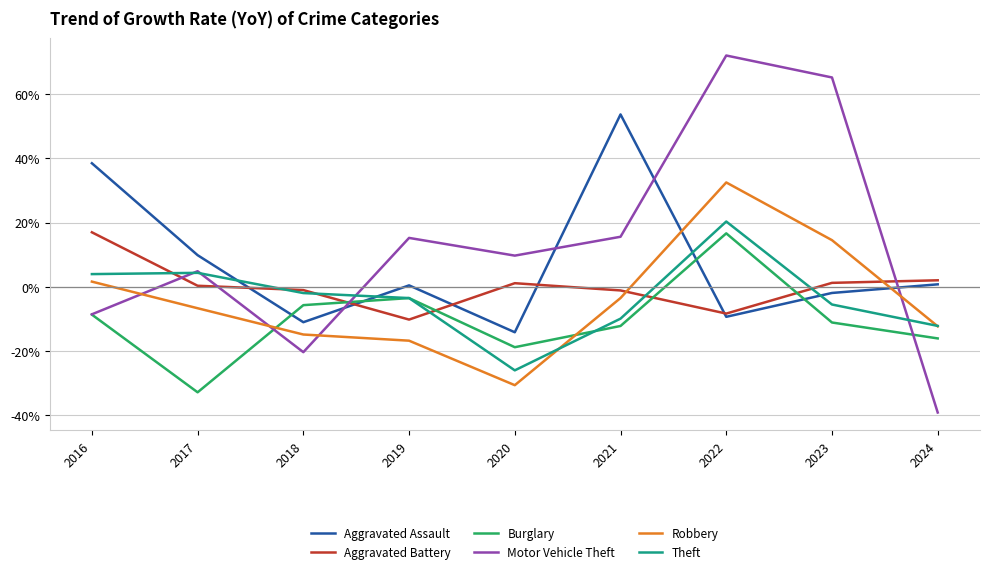

What are all the series names shown in the legend?

Aggravated Assault, Aggravated Battery, Burglary, Motor Vehicle Theft, Robbery, Theft